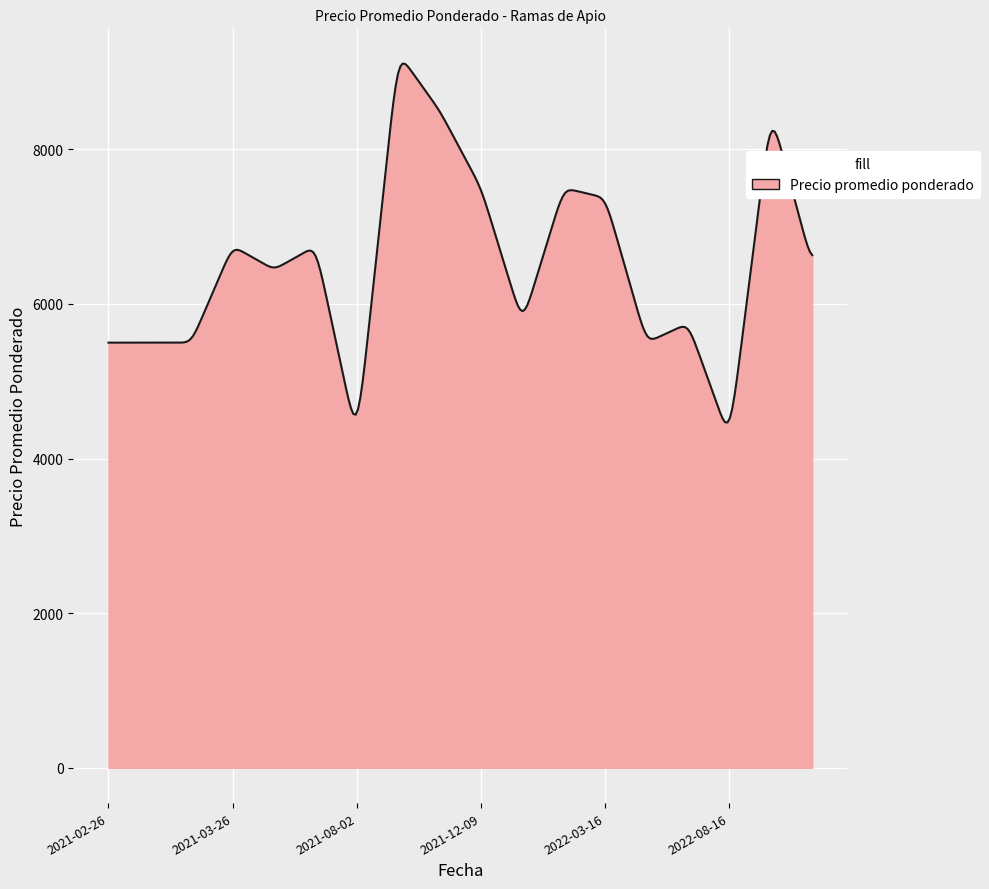

What is the smallest value displayed?

4467.8